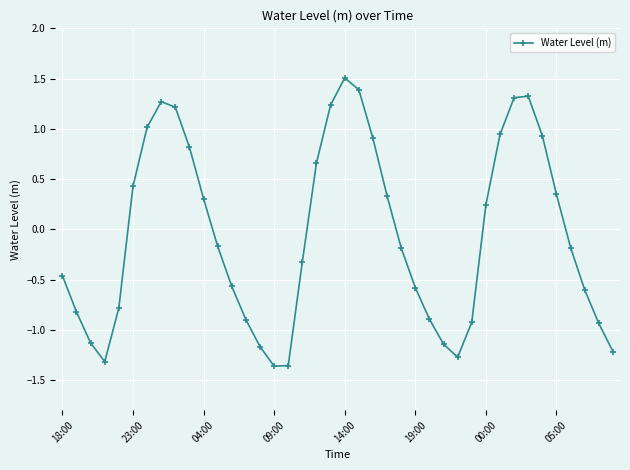

What is the difference between the maximum and minimum values?

2.9